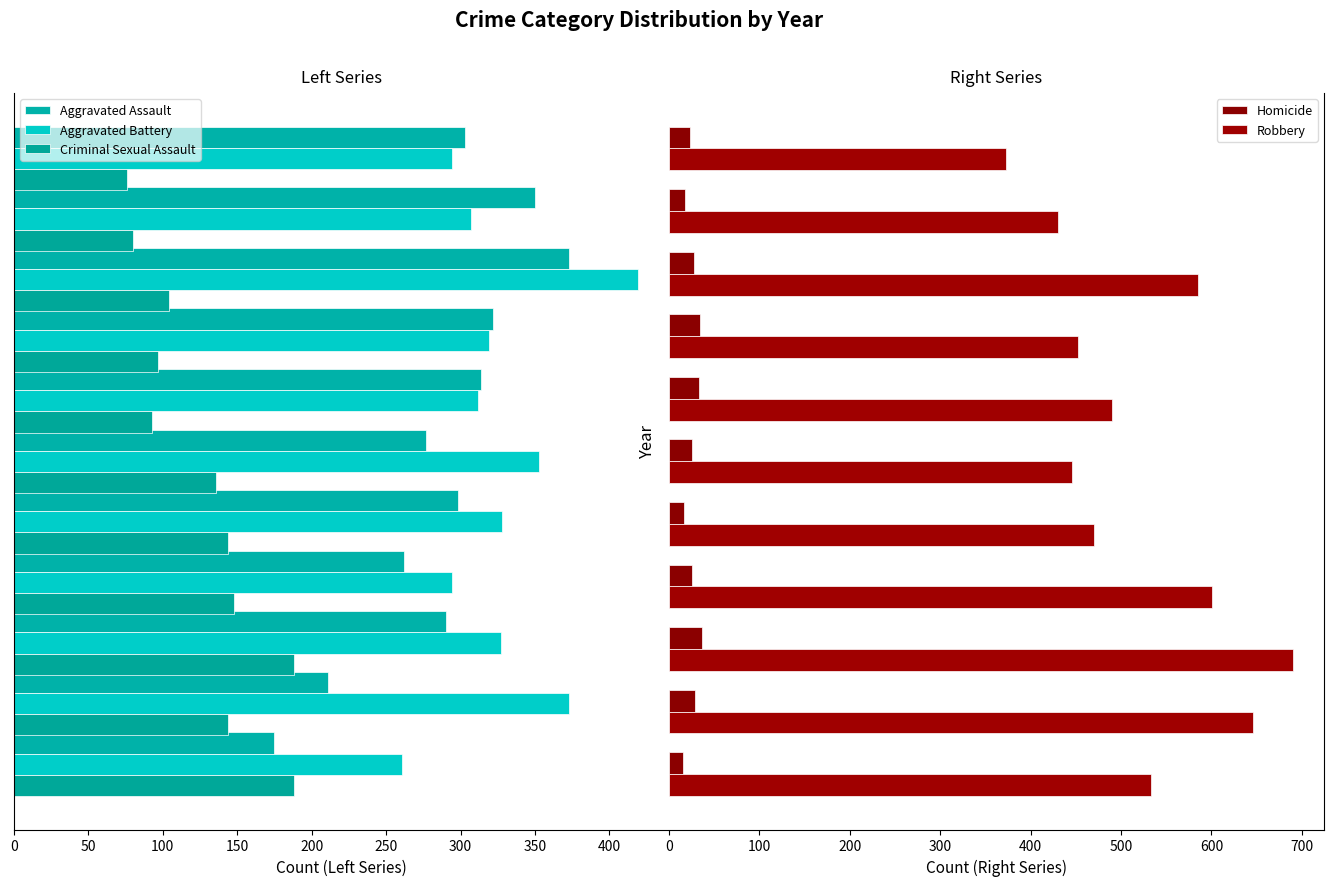

How many bars are there in total?

55